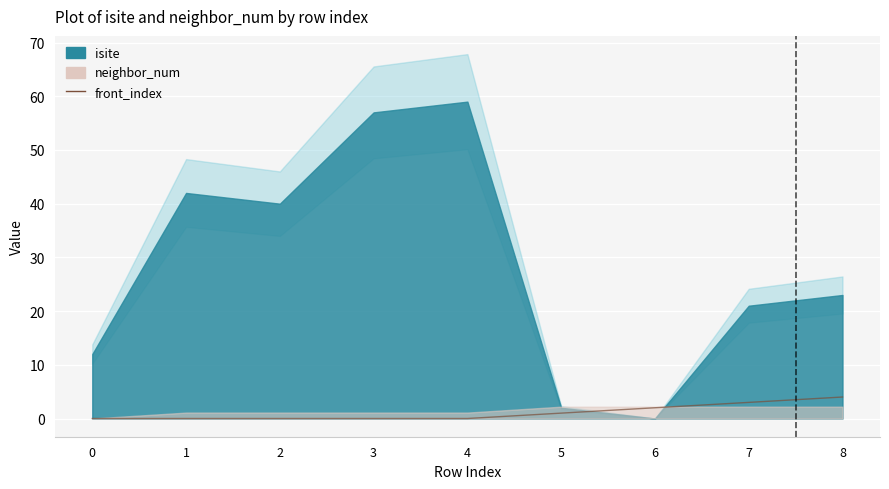

Reading left to right, what are all the values shown in this chart?

0=0	1=0	2=0	3=0	4=0	5=1	6=2	7=3	8=4